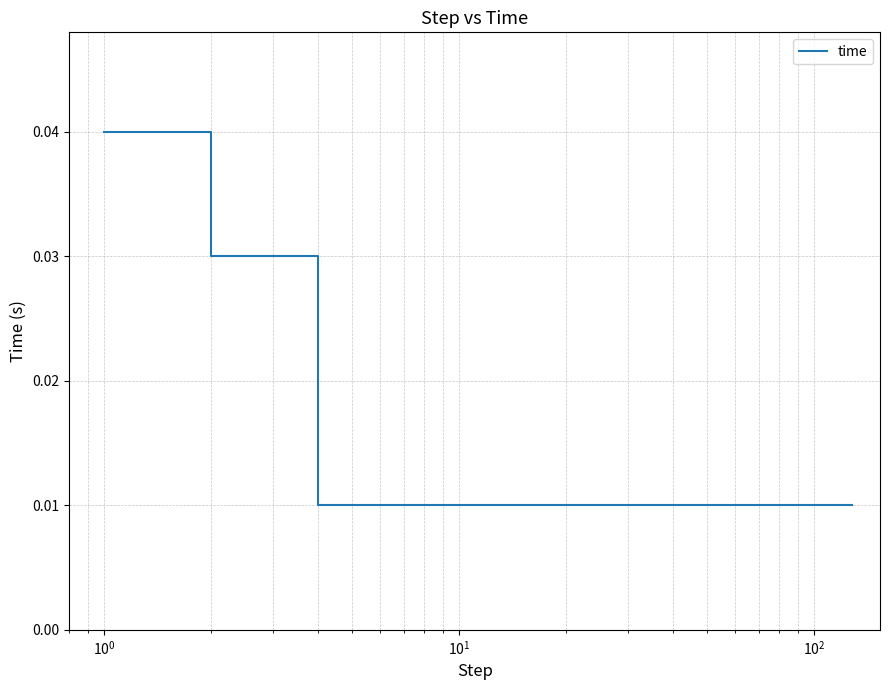

Does the chart display data point markers on the line(s)?

No